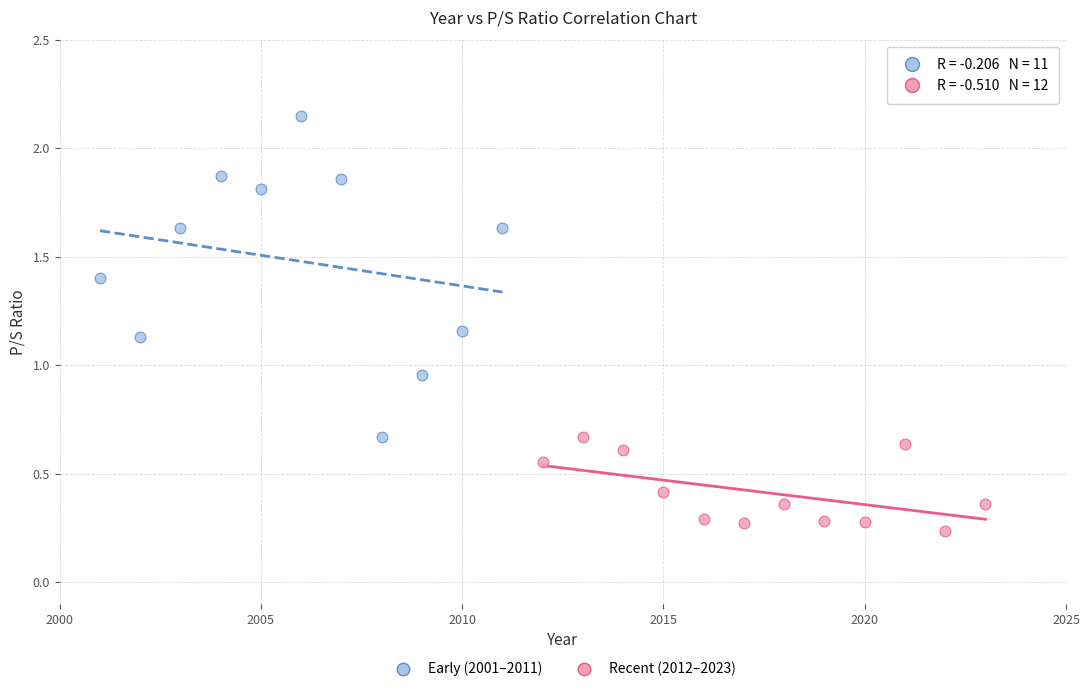

Which series reaches the maximum Y coordinate?

Early (2001–2011)